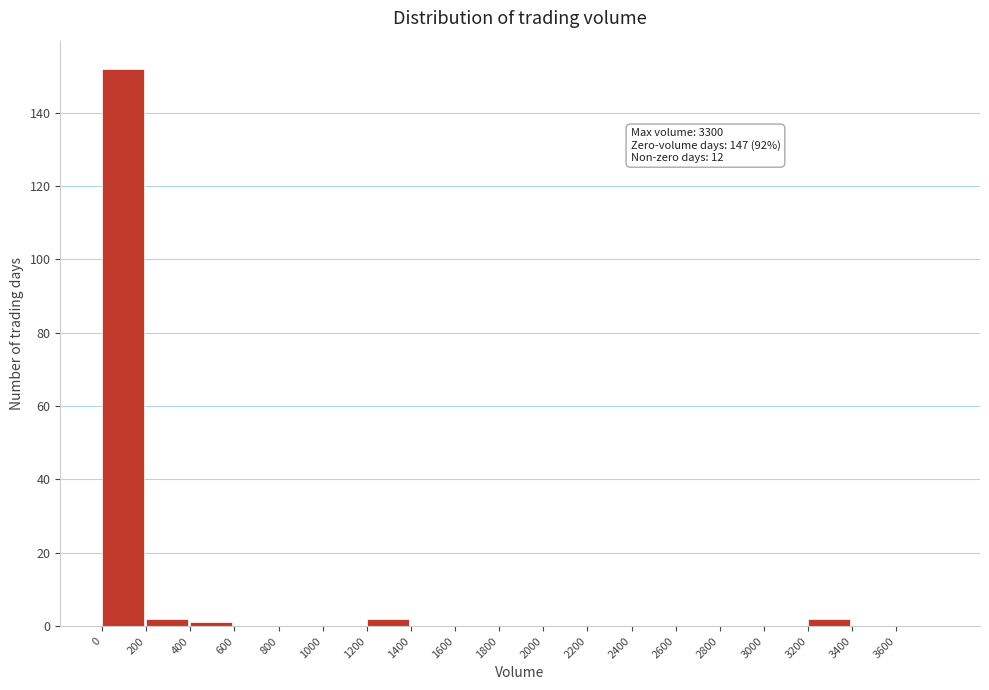

Which range on the x-axis has the tallest bar?

0 to 200